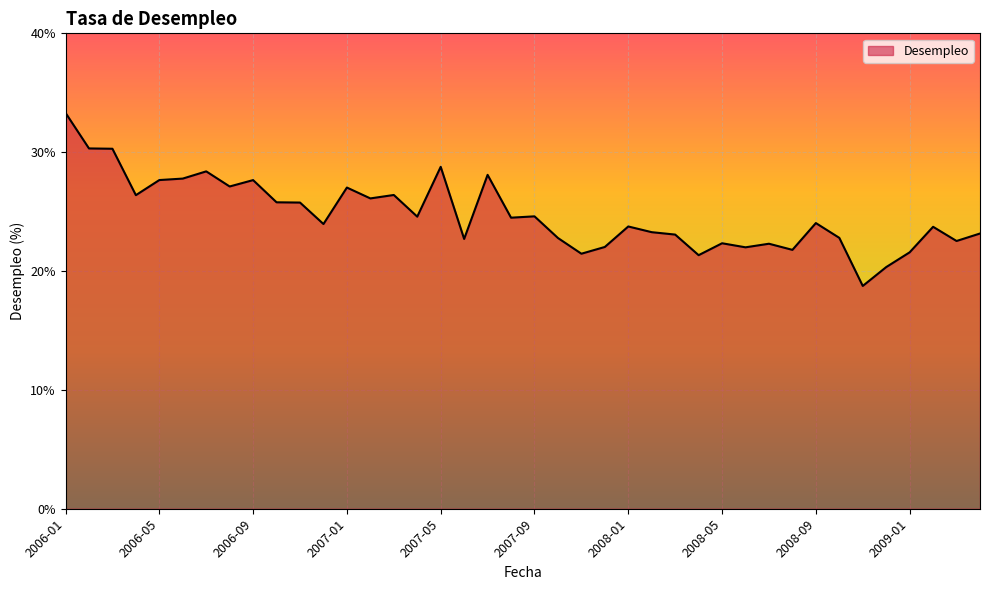

What is the minimum value shown in the chart?

18.7